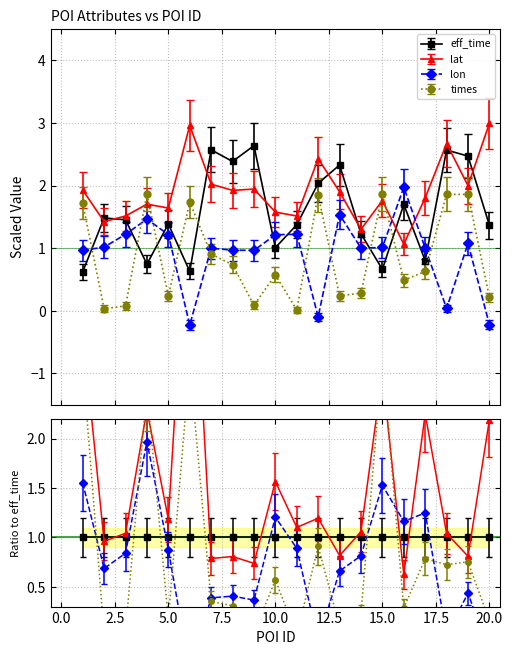

Between which two adjacent categories do lat and times first intersect?

3 and 4